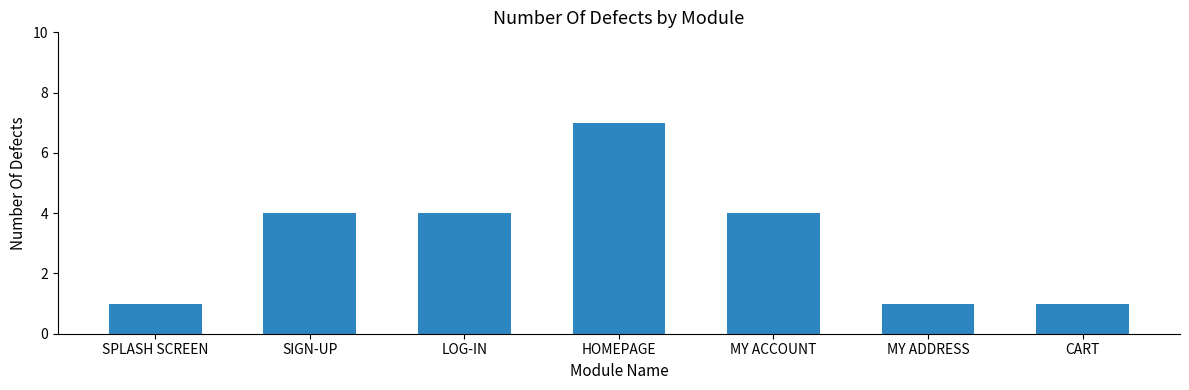

Is it true that the value at HOMEPAGE is 12?

False